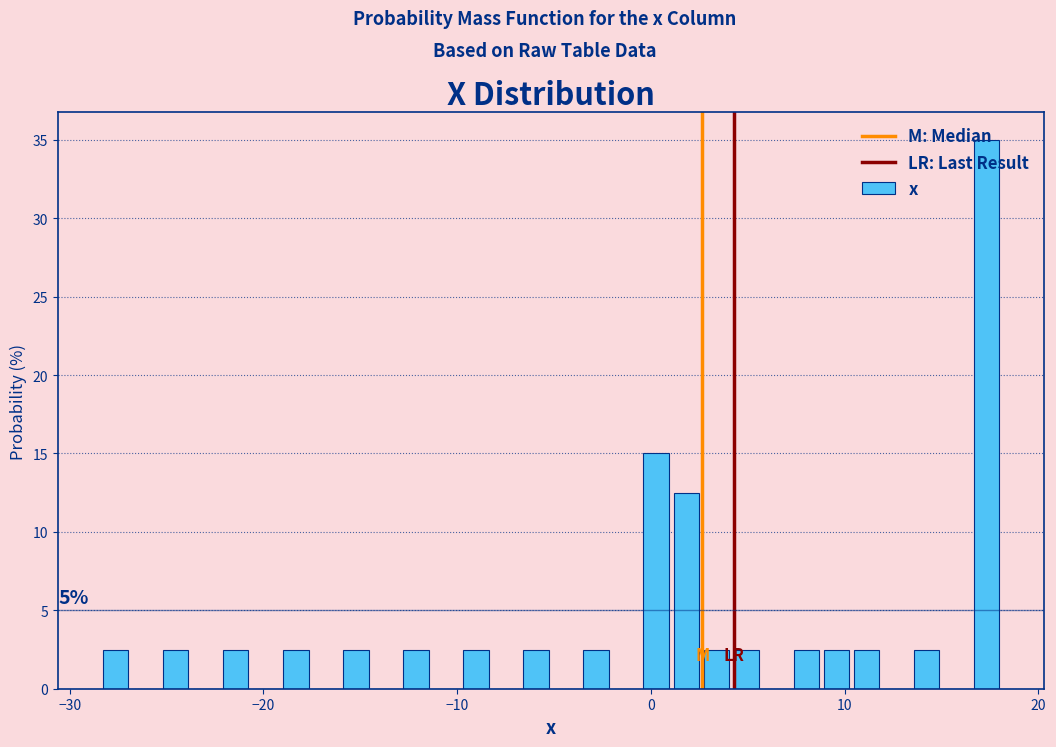

Around what value on the x-axis is the tallest bar? Give the approximate position of its centre, as read against the axis.

17